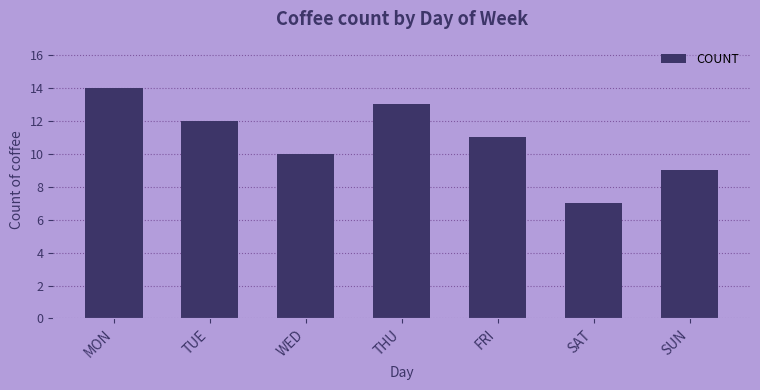

Read the value at WED.

10